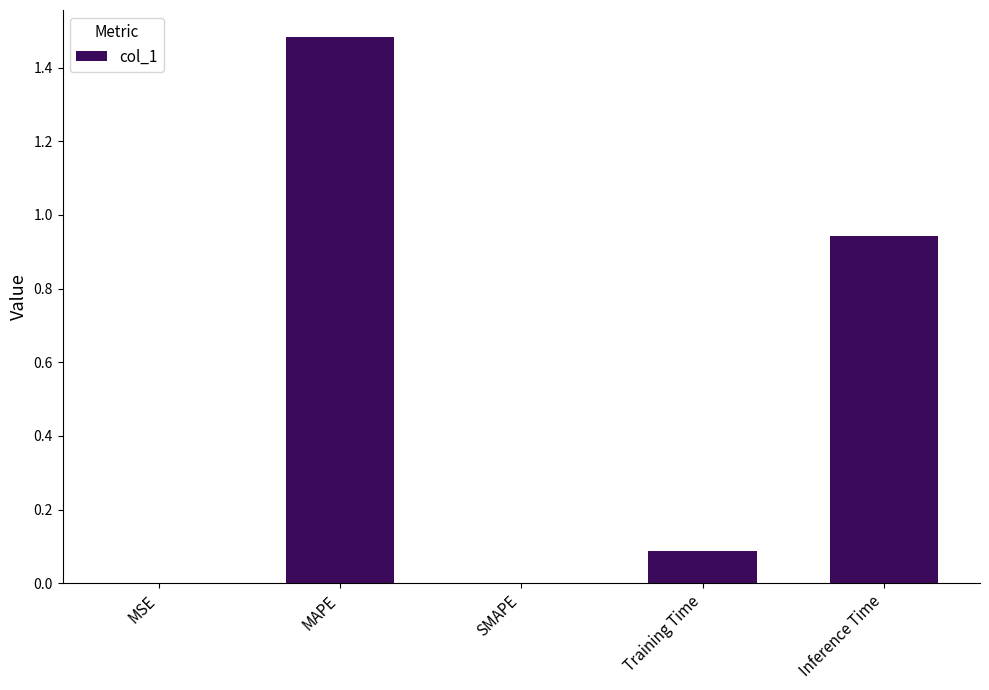

What is the sum of the values at Training Time and Inference Time?

1.0